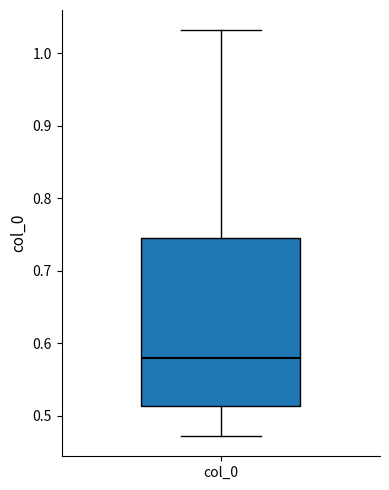

Transcribe this box plot: give where the median line is, the range the box spans, and where the two whiskers end, as read against the y-axis. The values are not printed on the chart, so give them approximately, as read against the axis.

median 0.58, box 0.51 to 0.74, whiskers 0.47 to 1.03